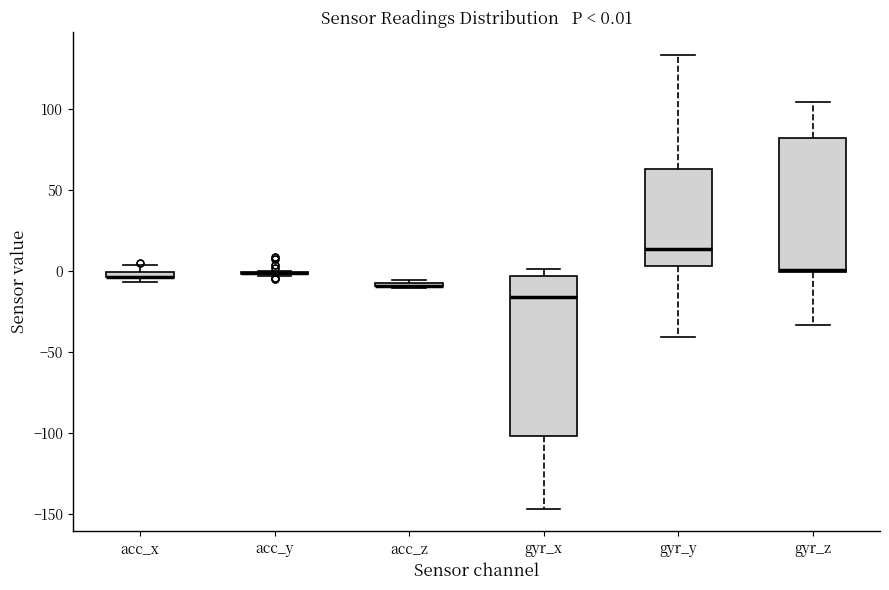

Which box is the tallest, from its lower edge to its upper edge?

gyr_x